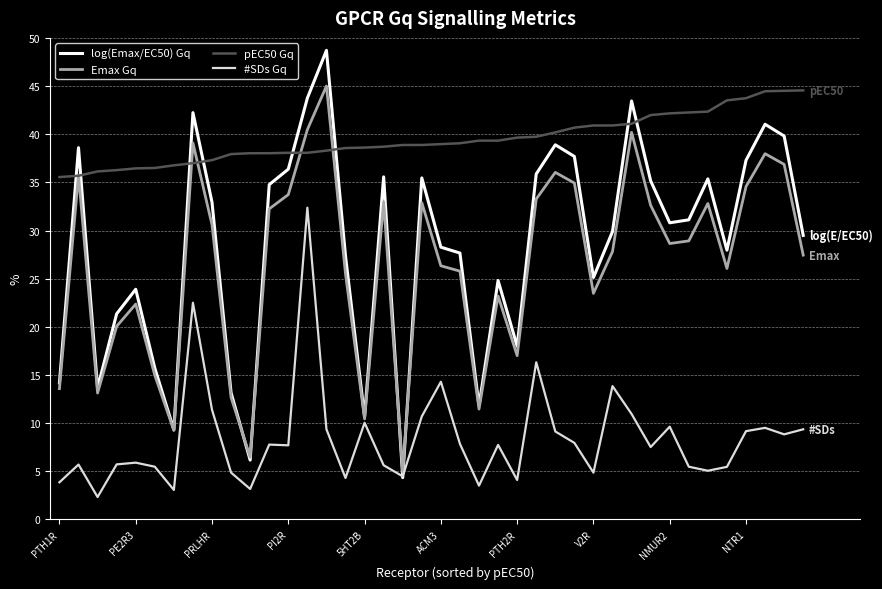

True or false: #SDs Gq and pEC50 Gq cross at least once.

False